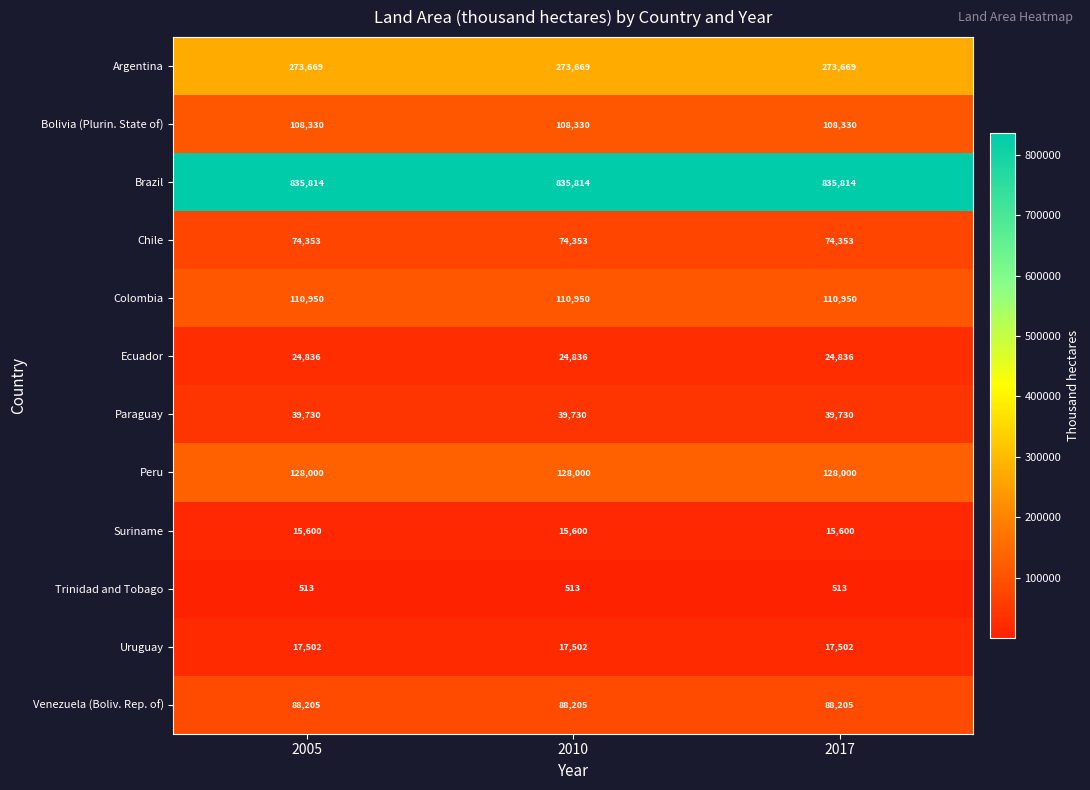

Rank the series by their maximum value, from lowest to highest.

Trinidad and Tobago, Suriname, Uruguay, Ecuador, Paraguay, Chile, Venezuela (Boliv. Rep. of), Bolivia (Plurin. State of), Colombia, Peru, Argentina, Brazil